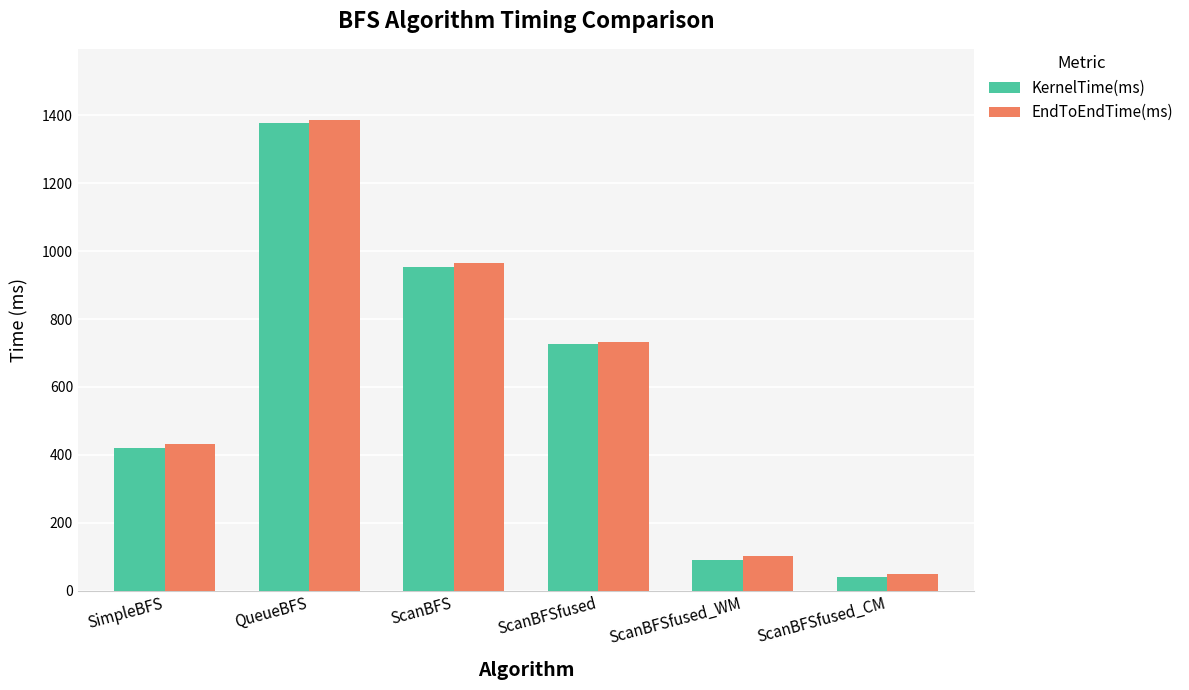

How many bars are there in total?

12